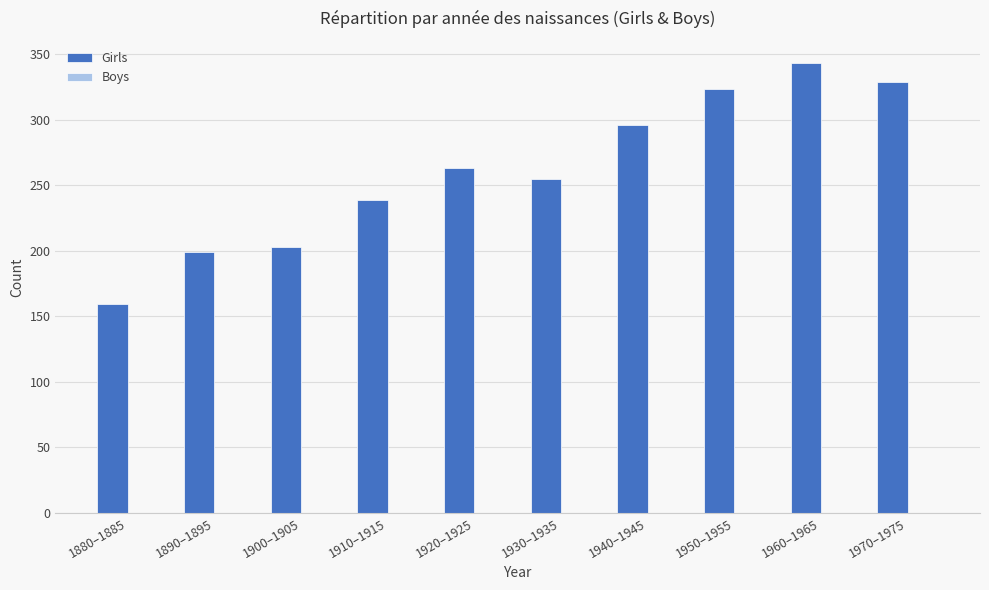

Which has a higher value, 1900–1905 or 1910–1915?

1910–1915